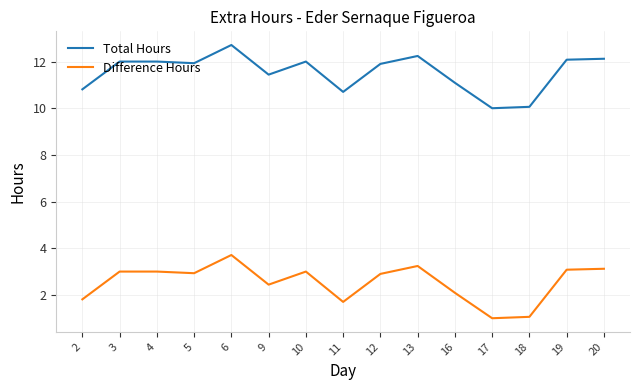

Is the value of Difference Hours at 5 greater than the value of Total Hours at 5?

No